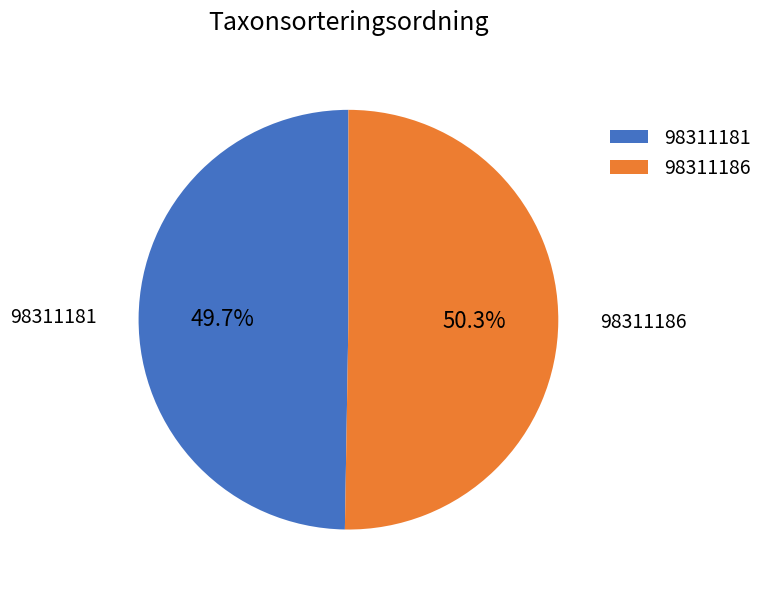

What is the smallest slice in the pie chart?

98311181